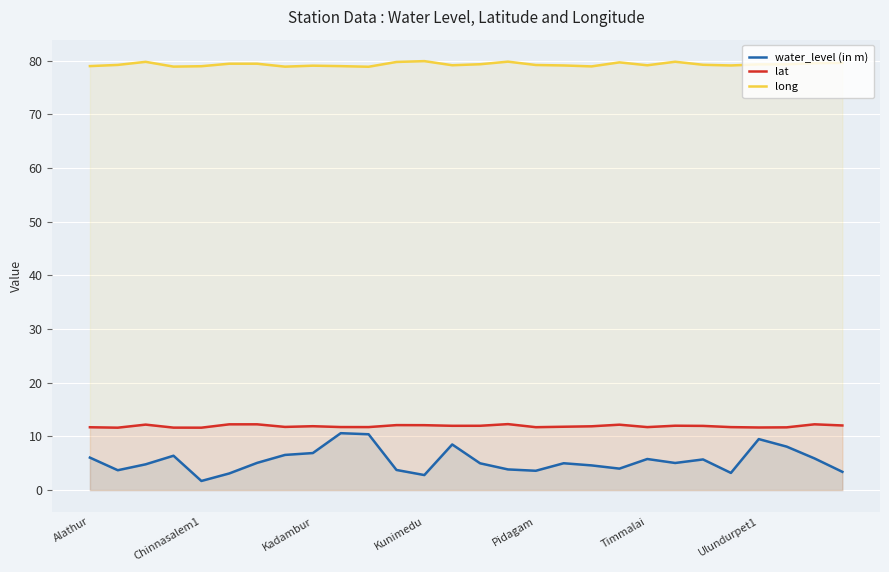

Reading left to right, extract all data points from this chart.

water_level (in m): 6.0	3.7	4.8	6.4	1.7	3.1	5.1	6.5	6.9	10.6	10.4	3.8	2.8	8.5	5.0	3.9	3.6	5.0	4.6	4.0	5.8	5.0	5.7	3.2	9.5	8.1	5.9	3.4
lat: 11.7	11.6	12.2	11.6	11.6	12.2	12.3	11.8	11.9	11.7	11.7	12.1	12.1	12.0	12.0	12.3	11.7	11.8	11.9	12.2	11.7	12.0	12.0	11.7	11.7	11.7	12.3	12.0
long: 79.0	79.2	79.8	78.9	79.0	79.4	79.4	78.9	79.0	79.0	78.8	79.7	79.9	79.1	79.3	79.8	79.2	79.1	78.9	79.7	79.1	79.8	79.2	79.1	79.3	79.3	79.5	79.6